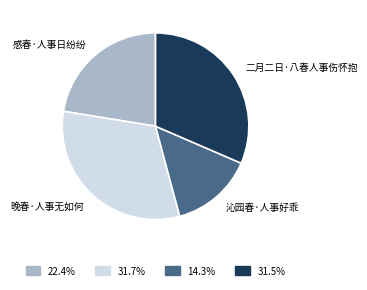

Count the number of slices in the pie.

4